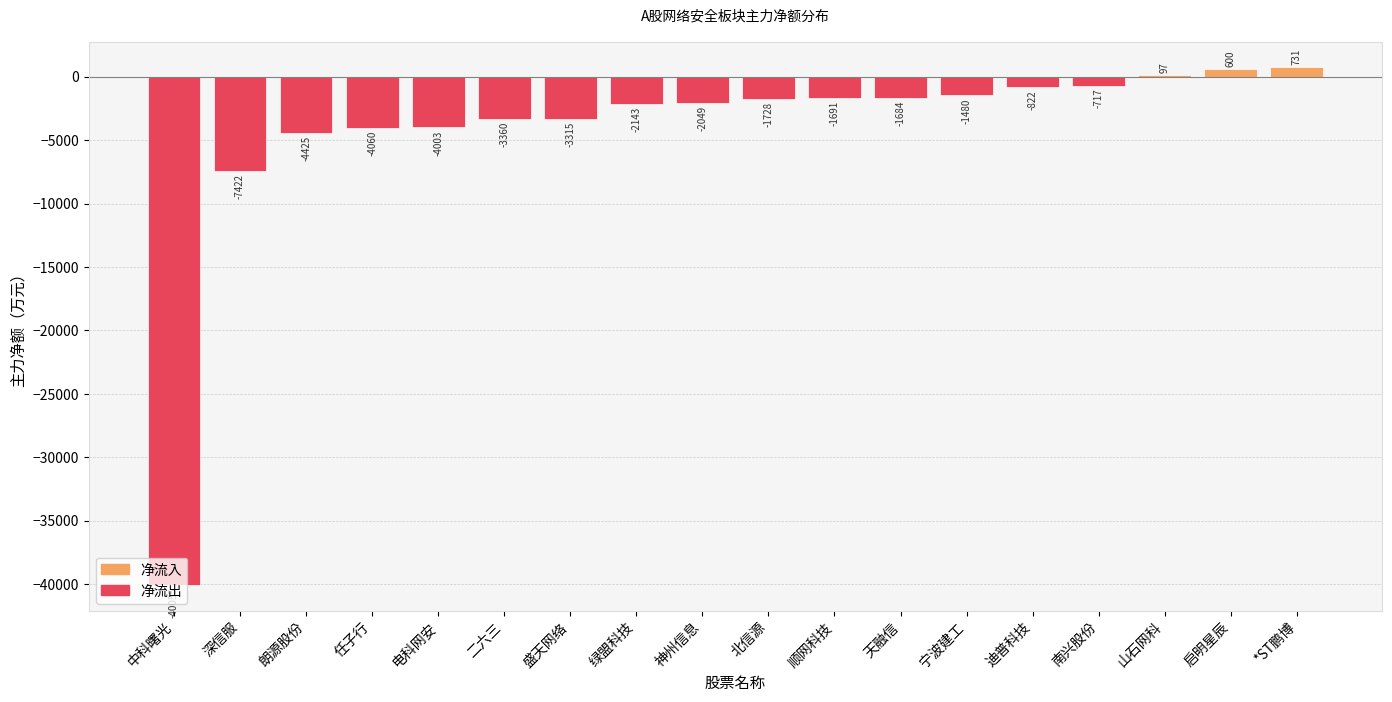

Which series has the widest spread of values?

净流出